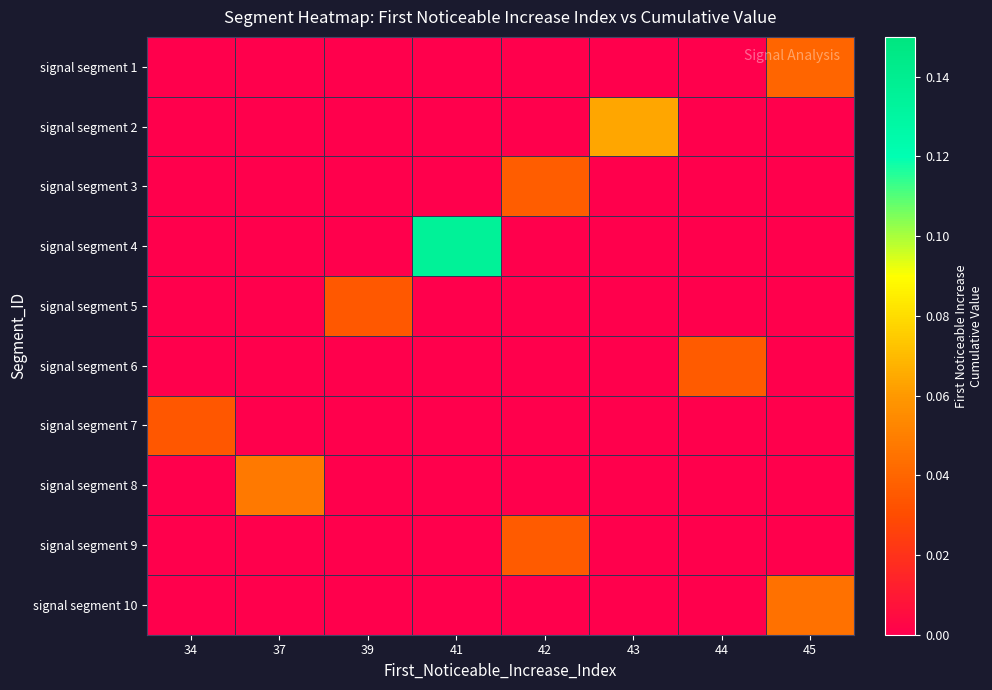

Reading left to right, transcribe all the data shown in this chart.

signal segment 1: 34=0.0	37=0.0	39=0.0	41=0.0	42=0.0	43=0.0	44=0.0	45=0.0
signal segment 2: 34=0.0	37=0.0	39=0.0	41=0.0	42=0.0	43=0.1	44=0.0	45=0.0
signal segment 3: 34=0.0	37=0.0	39=0.0	41=0.0	42=0.0	43=0.0	44=0.0	45=0.0
signal segment 4: 34=0.0	37=0.0	39=0.0	41=0.1	42=0.0	43=0.0	44=0.0	45=0.0
signal segment 5: 34=0.0	37=0.0	39=0.0	41=0.0	42=0.0	43=0.0	44=0.0	45=0.0
signal segment 6: 34=0.0	37=0.0	39=0.0	41=0.0	42=0.0	43=0.0	44=0.0	45=0.0
signal segment 7: 34=0.0	37=0.0	39=0.0	41=0.0	42=0.0	43=0.0	44=0.0	45=0.0
signal segment 8: 34=0.0	37=0.0	39=0.0	41=0.0	42=0.0	43=0.0	44=0.0	45=0.0
signal segment 9: 34=0.0	37=0.0	39=0.0	41=0.0	42=0.0	43=0.0	44=0.0	45=0.0
signal segment 10: 34=0.0	37=0.0	39=0.0	41=0.0	42=0.0	43=0.0	44=0.0	45=0.0